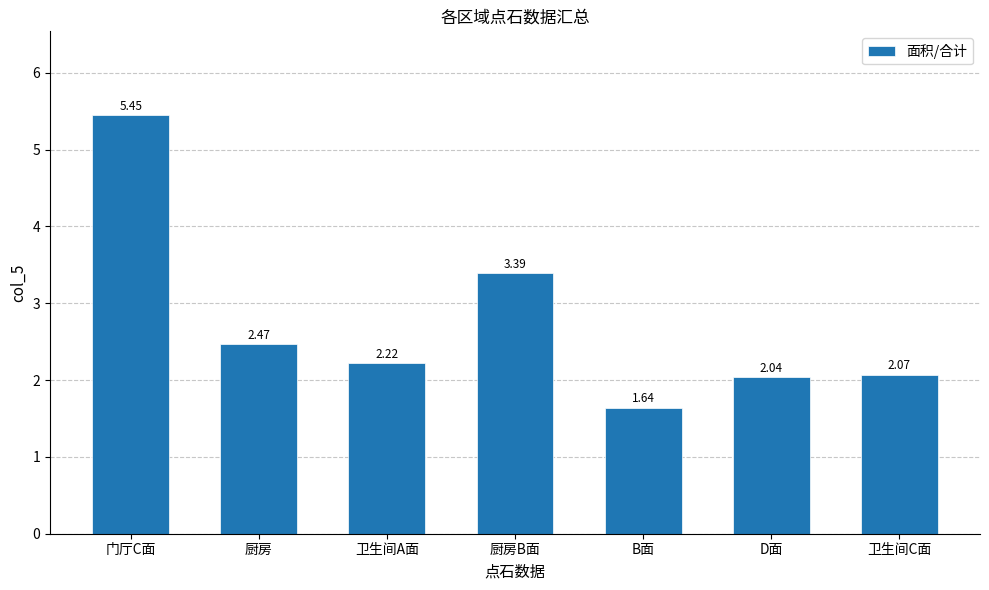

What is the change in value from 门厅C面 to B面?

-3.8